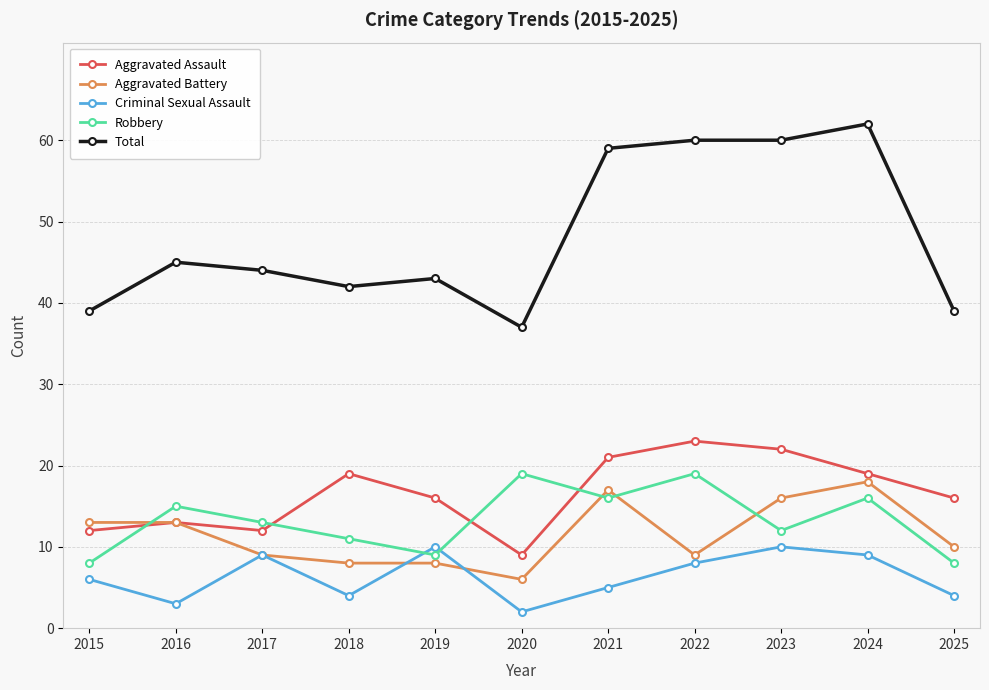

What is the value of the Robbery point at the 10th from the left?

16